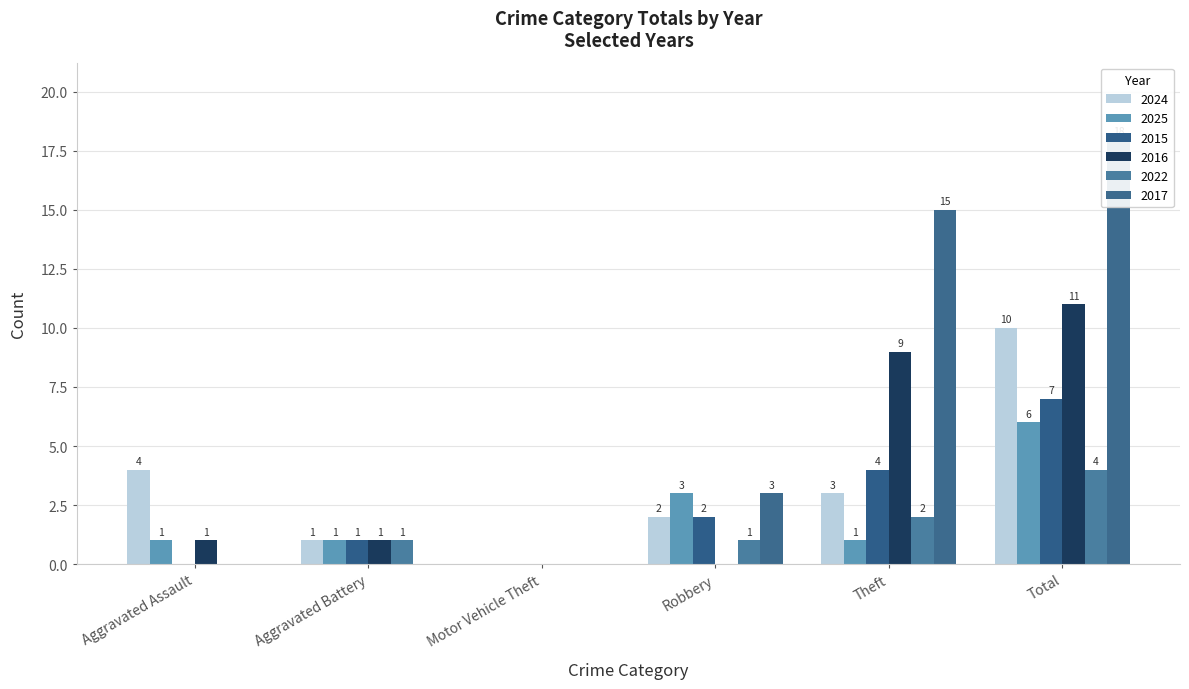

Reading left to right, list all the values displayed in this chart.

2024: Aggravated Assault=4	Aggravated Battery=1	Motor Vehicle Theft=0	Robbery=2	Theft=3	Total=10
2025: Aggravated Assault=1	Aggravated Battery=1	Motor Vehicle Theft=0	Robbery=3	Theft=1	Total=6
2015: Aggravated Assault=0	Aggravated Battery=1	Motor Vehicle Theft=0	Robbery=2	Theft=4	Total=7
2016: Aggravated Assault=1	Aggravated Battery=1	Motor Vehicle Theft=0	Robbery=0	Theft=9	Total=11
2022: Aggravated Assault=0	Aggravated Battery=1	Motor Vehicle Theft=0	Robbery=1	Theft=2	Total=4
2017: Aggravated Assault=0	Aggravated Battery=0	Motor Vehicle Theft=0	Robbery=3	Theft=15	Total=18